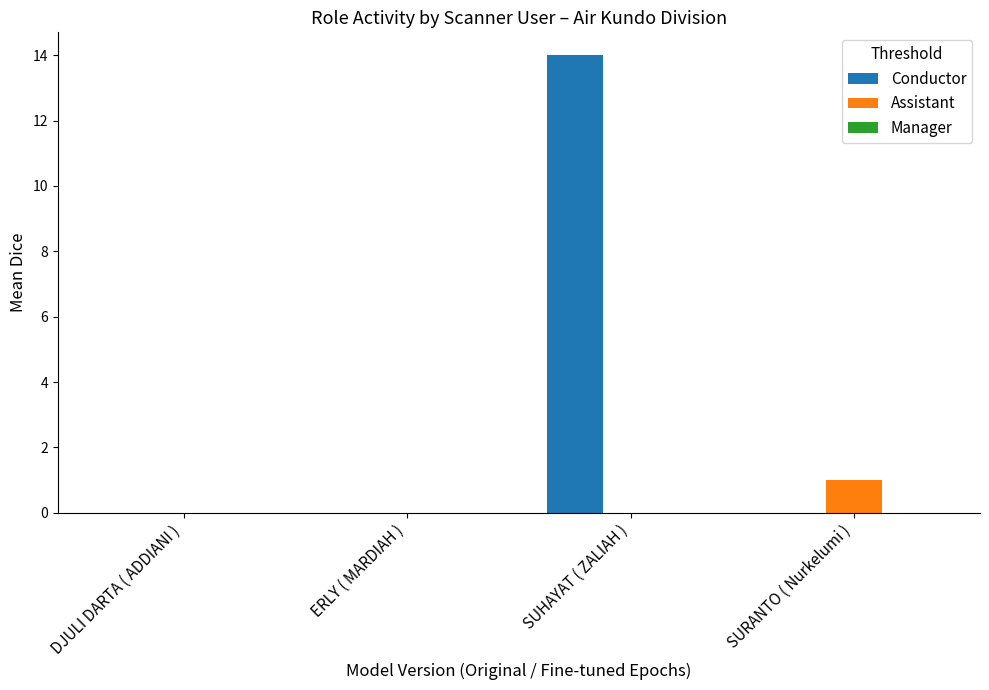

At which category is the sum across all series the highest?

SUHAYAT ( ZALIAH )